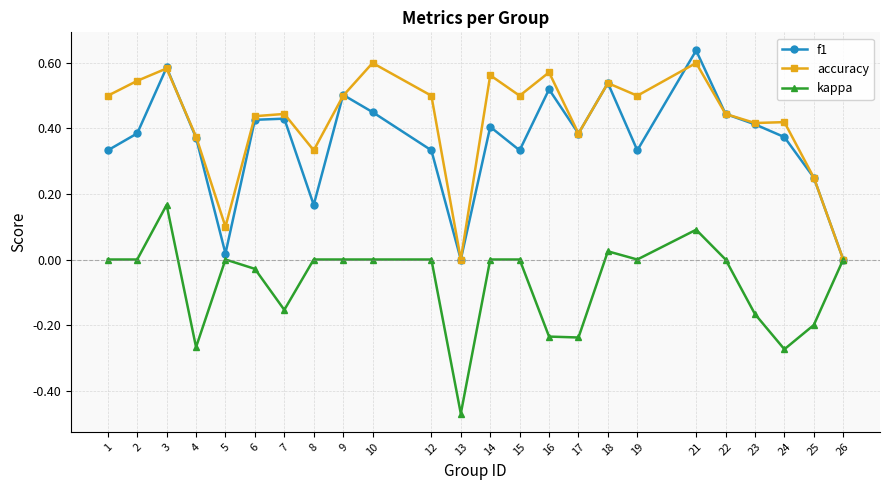

At which label does kappa reach its minimum?

13